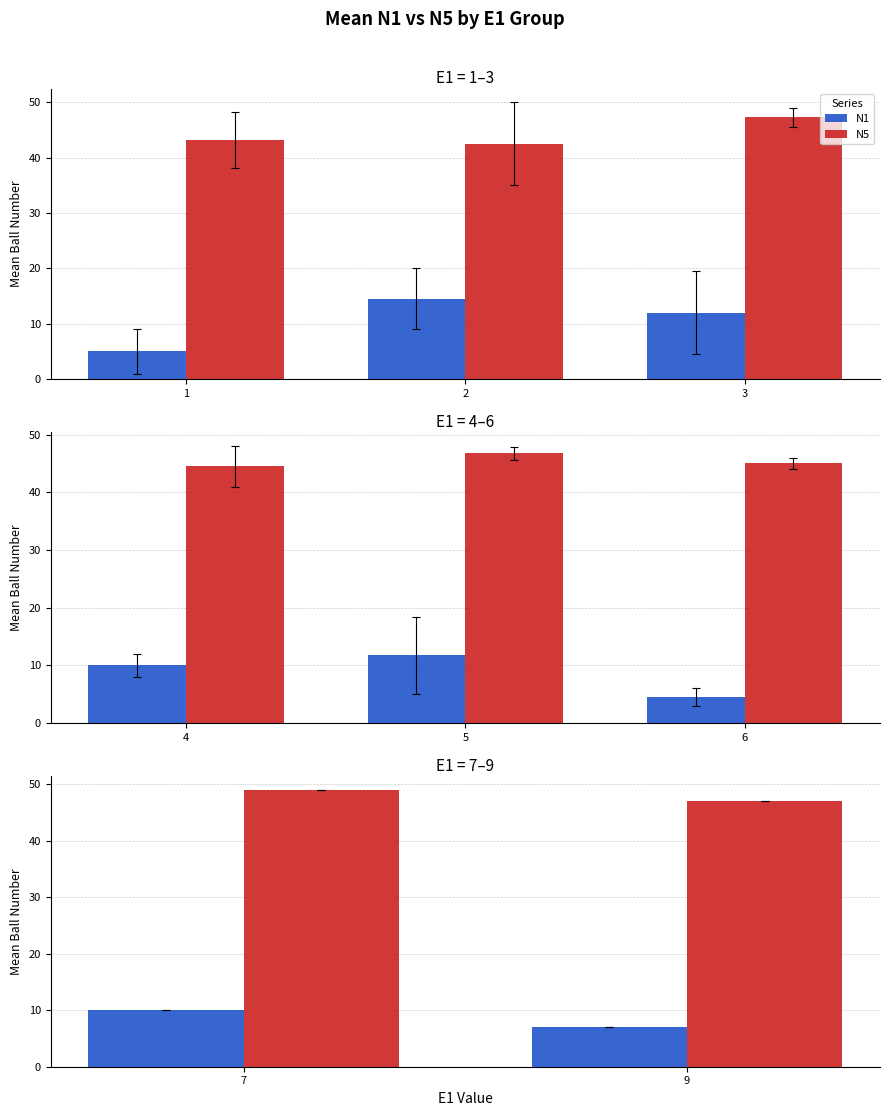

What is the value of the N5 bar at the 2nd from the left?

47